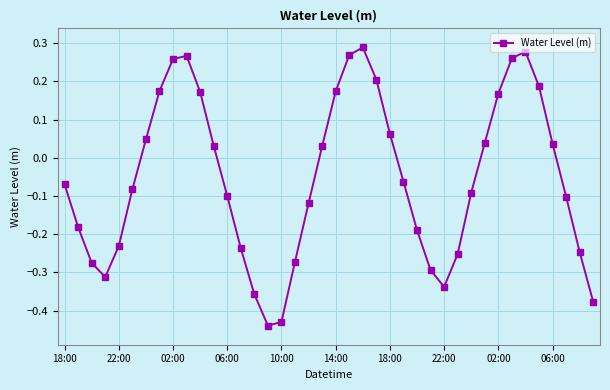

What is the difference between the maximum and minimum values?

0.7